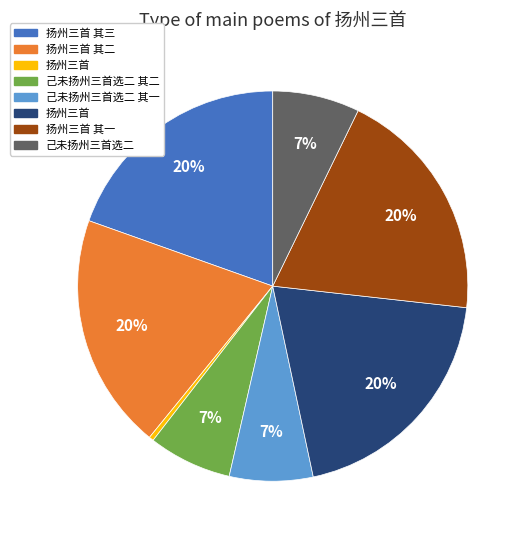

To the nearest percent, what is the difference between the largest and smallest slice percentages?

20%